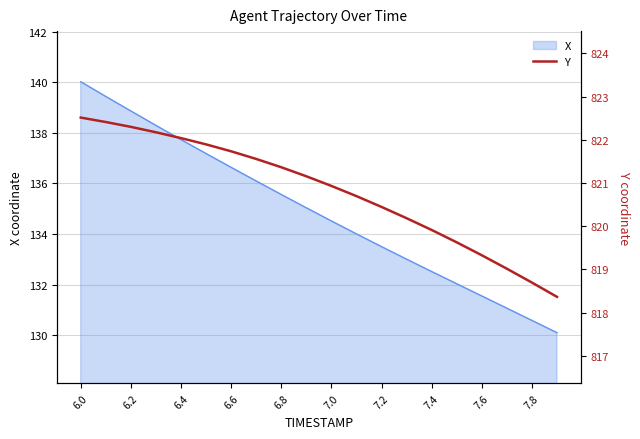

The X series shows 65.2 at 7.8. True or false?

False